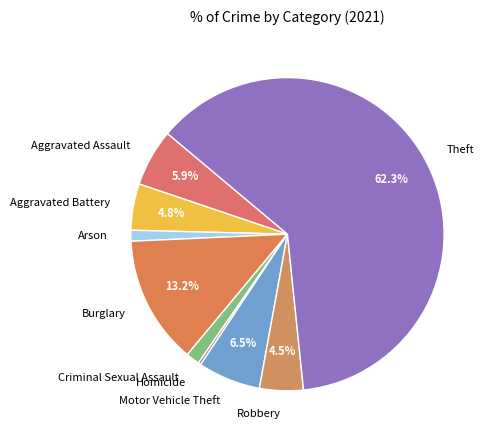

Combined, what portion of the pie is Robbery and Aggravated Battery?

9.3%